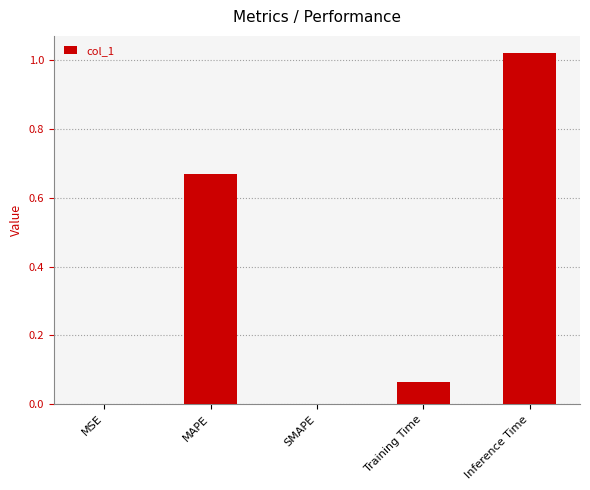

The chart shows a value of -0.6 at SMAPE. True or false?

False